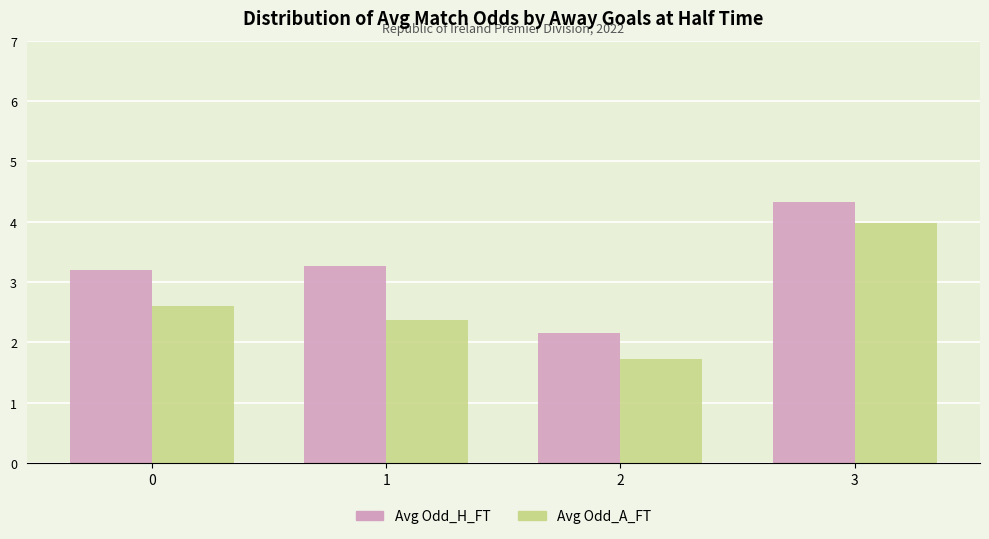

How many bars are there in total?

8